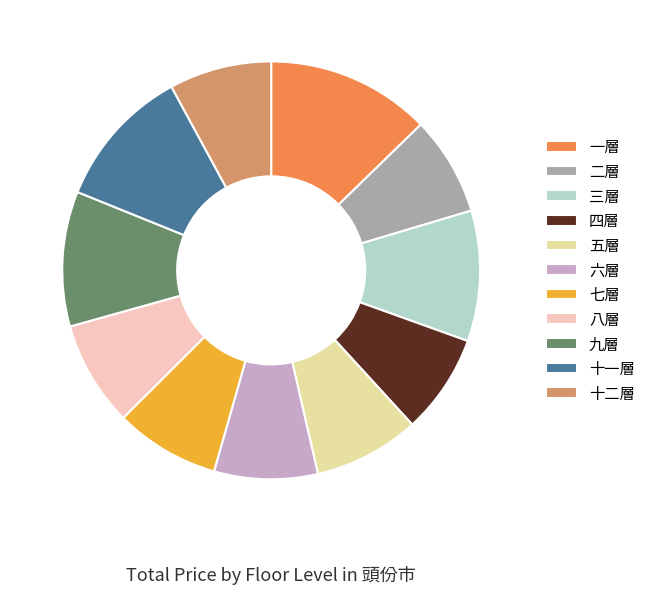

Combined, do 一層 and 二層 account for over 50%?

No